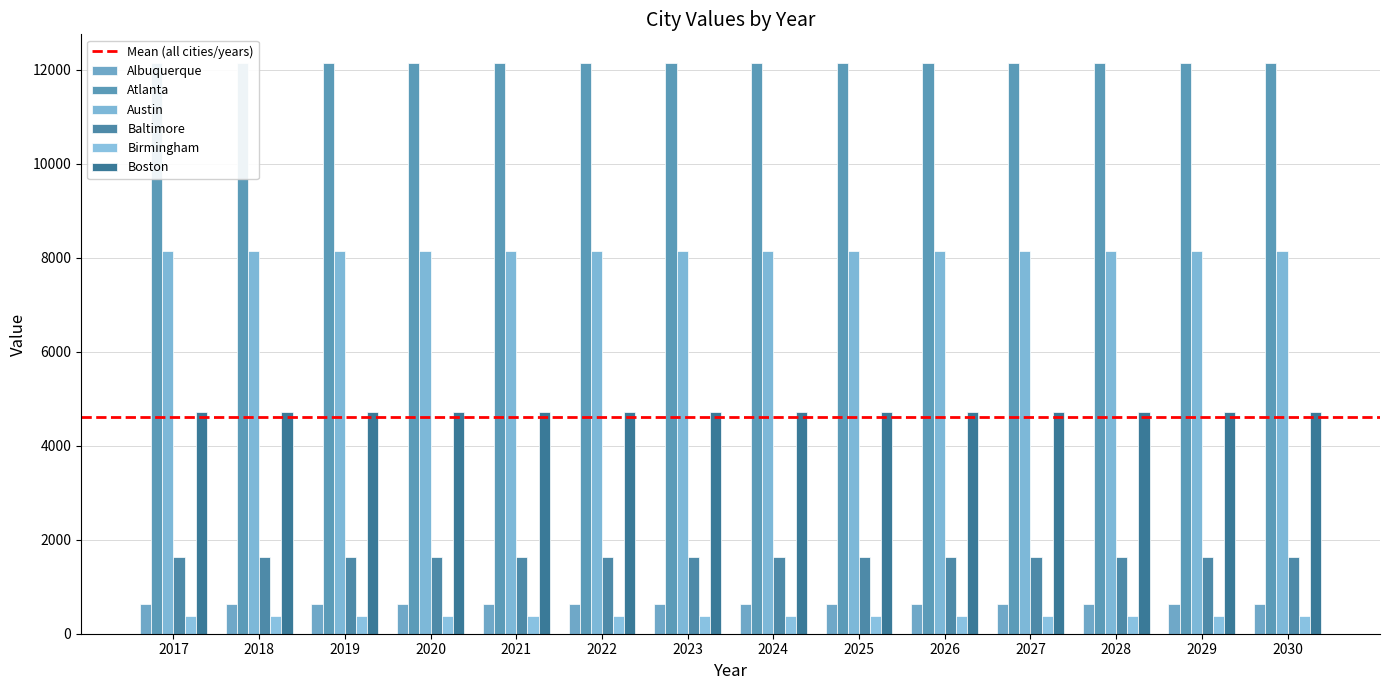

Reading left to right, transcribe all the data shown in this chart.

Albuquerque: 635.5	635.5	635.5	635.5	635.5	635.5	635.5	635.5	635.5	635.5	635.5	635.5	635.5	635.5
Atlanta: 12149.7	12149.7	12149.7	12149.7	12149.7	12149.7	12149.7	12149.7	12149.7	12149.7	12149.7	12149.7	12149.7	12149.7
Austin: 8148.3	8148.3	8148.3	8148.3	8148.3	8148.3	8148.3	8148.3	8148.3	8148.3	8148.3	8148.3	8148.3	8148.3
Baltimore: 1640.3	1640.3	1640.3	1640.3	1640.3	1640.3	1640.3	1640.3	1640.3	1640.3	1640.3	1640.3	1640.3	1640.3
Birmingham: 377.3	377.3	377.3	377.3	377.3	377.3	377.3	377.3	377.3	377.3	377.3	377.3	377.3	377.3
Boston: 4722.1	4722.1	4722.1	4722.1	4722.1	4722.1	4722.1	4722.1	4722.1	4722.1	4722.1	4722.1	4722.1	4722.1